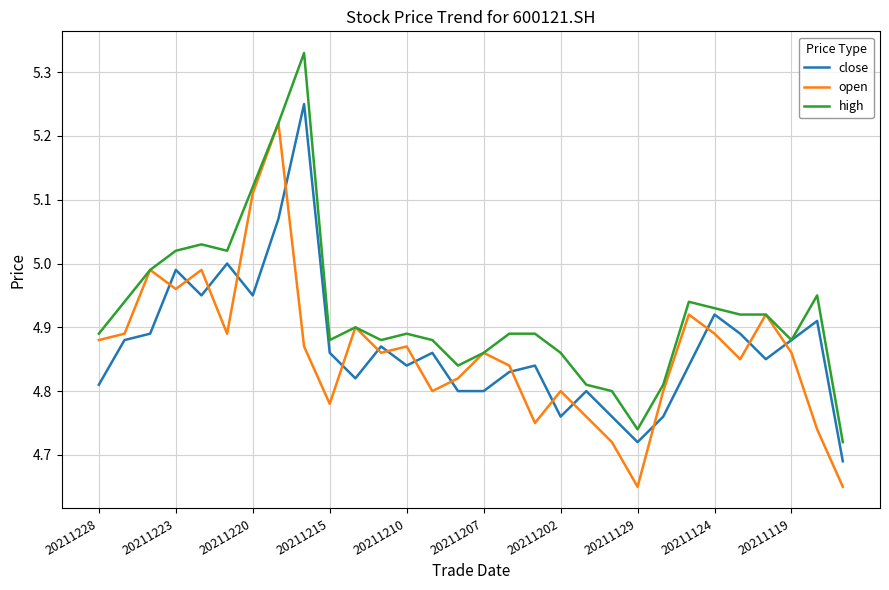

Does the chart display data point markers on the line(s)?

No